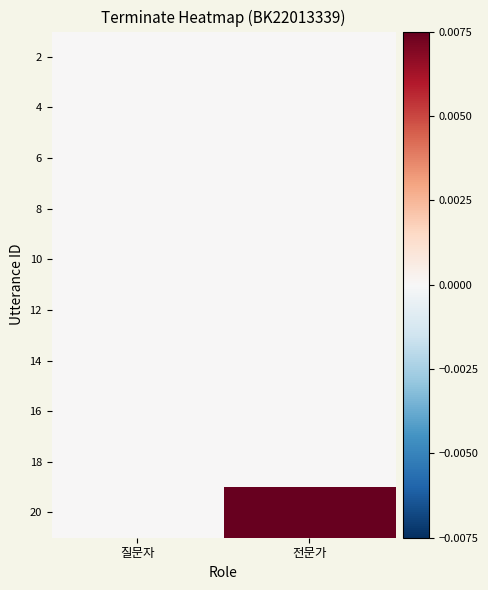

Reading left to right, extract all data points from this chart.

2: 질문자=0	전문가=0
4: 질문자=0	전문가=0
6: 질문자=0	전문가=0
8: 질문자=0	전문가=0
10: 질문자=0	전문가=0
12: 질문자=0	전문가=0
14: 질문자=0	전문가=0
16: 질문자=0	전문가=0
18: 질문자=0	전문가=0
20: 질문자=0	전문가=1